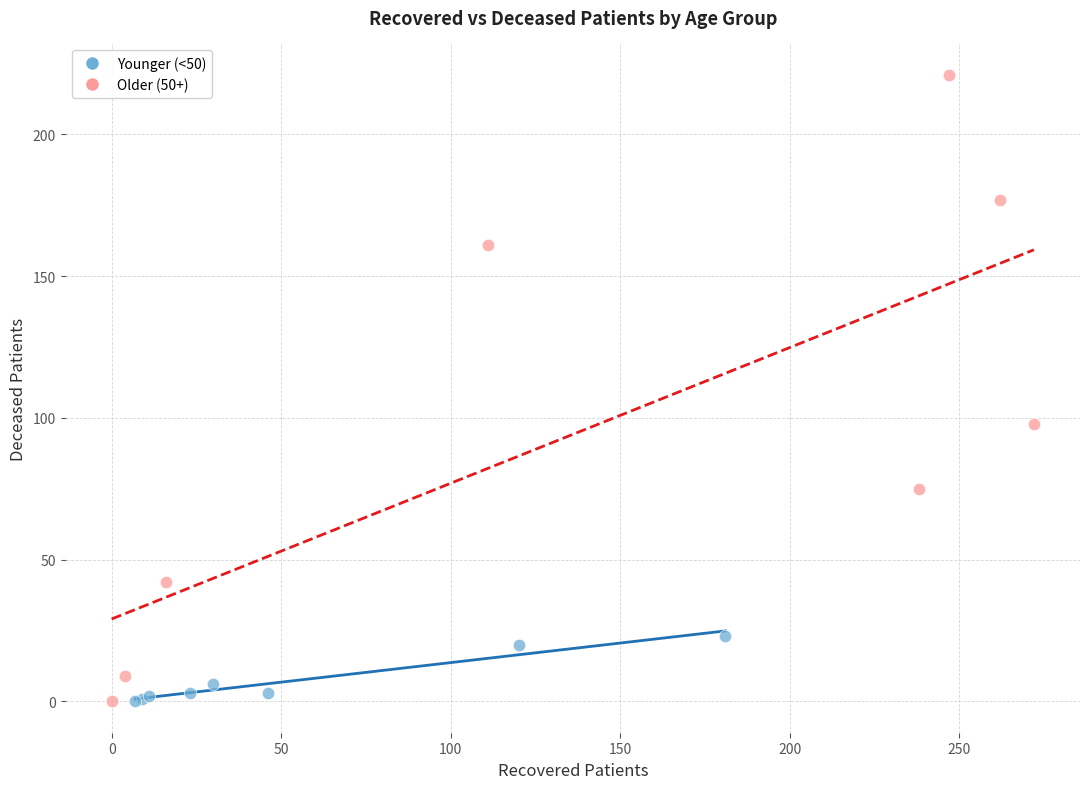

Which series has the largest Y range (max minus min)?

Older (50+)